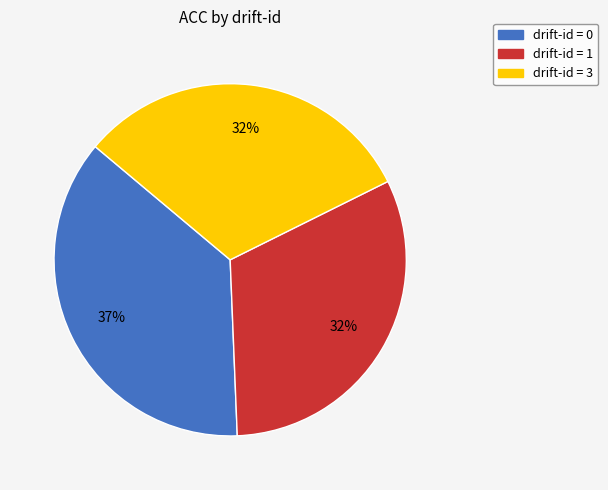

Is there any slice that represents more than half of the pie?

No